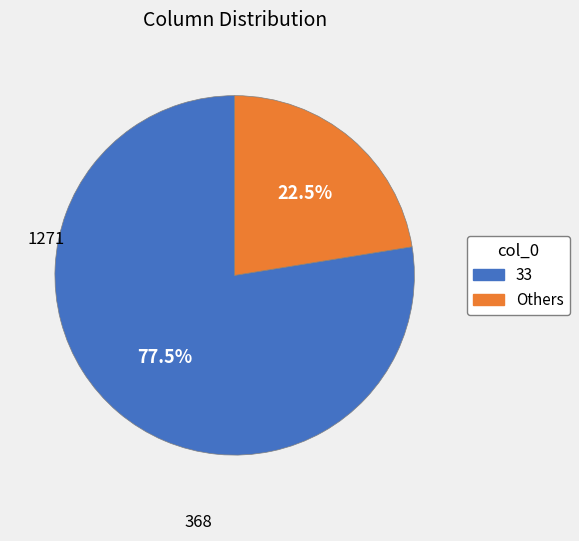

Count the number of slices in the pie.

2